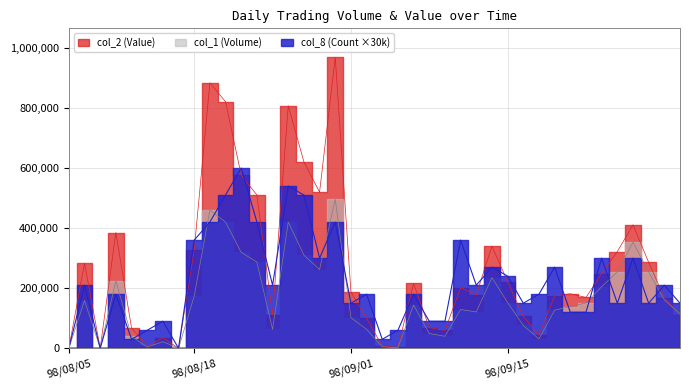

Where is the first local maximum for col_2 (Value)?

98/08/06